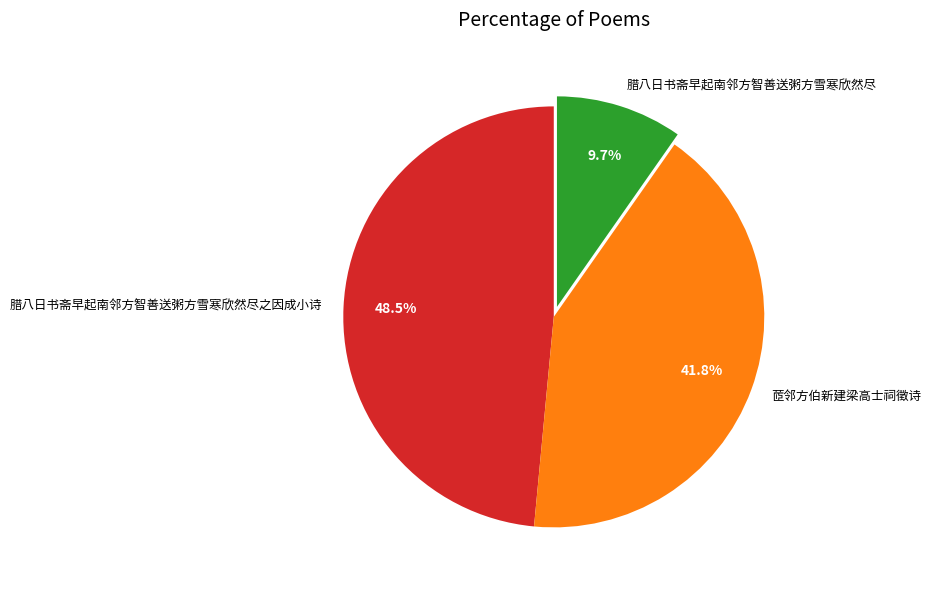

To the nearest percent, what percentage of the pie is 腊八日书斋早起南邻方智善送粥方雪寒欣然尽?

10%